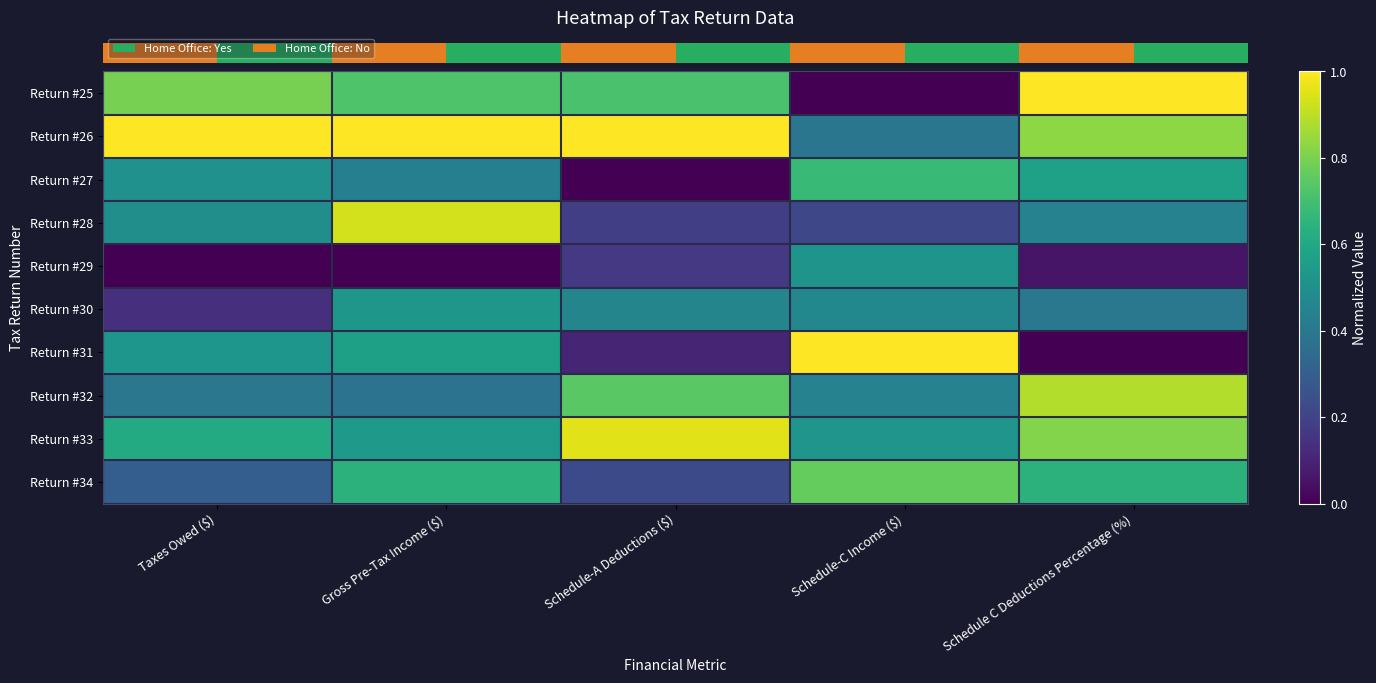

At which category is the sum across all series the highest?

Gross Pre-Tax Income ($)